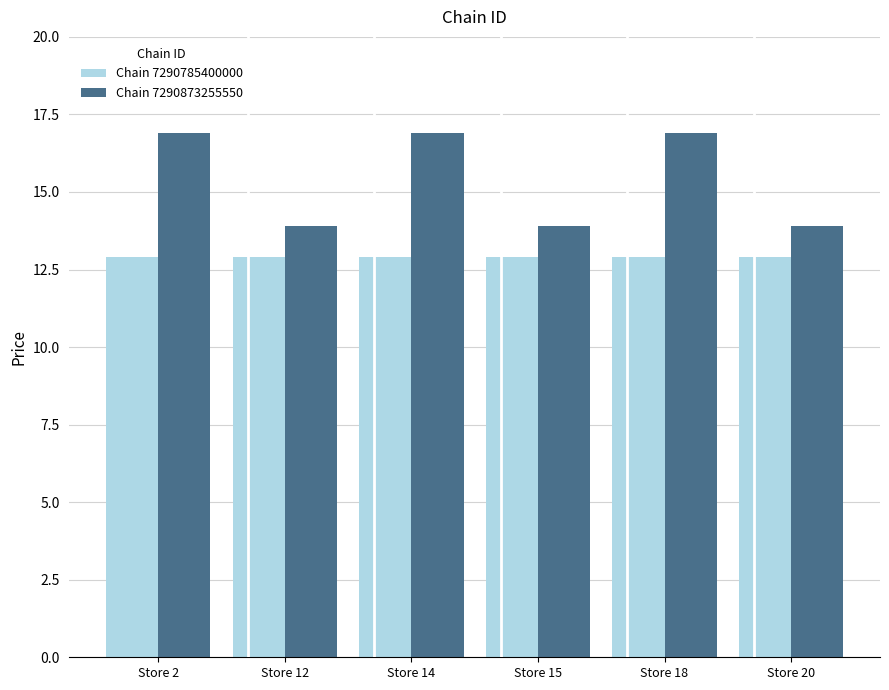

List the series in order of their peak value, highest first.

Chain 7290873255550, Chain 7290785400000